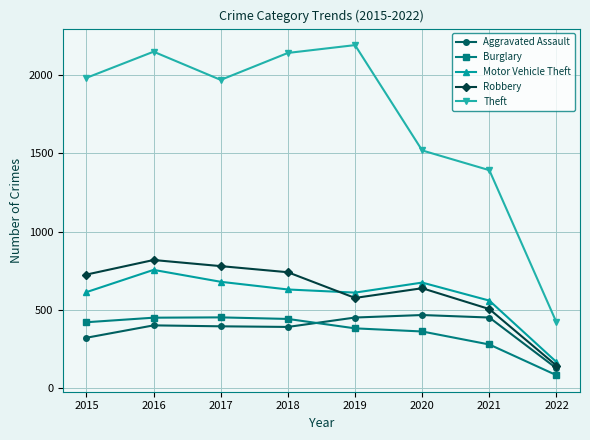

The value of Robbery at 2016 is 819. True or false?

True